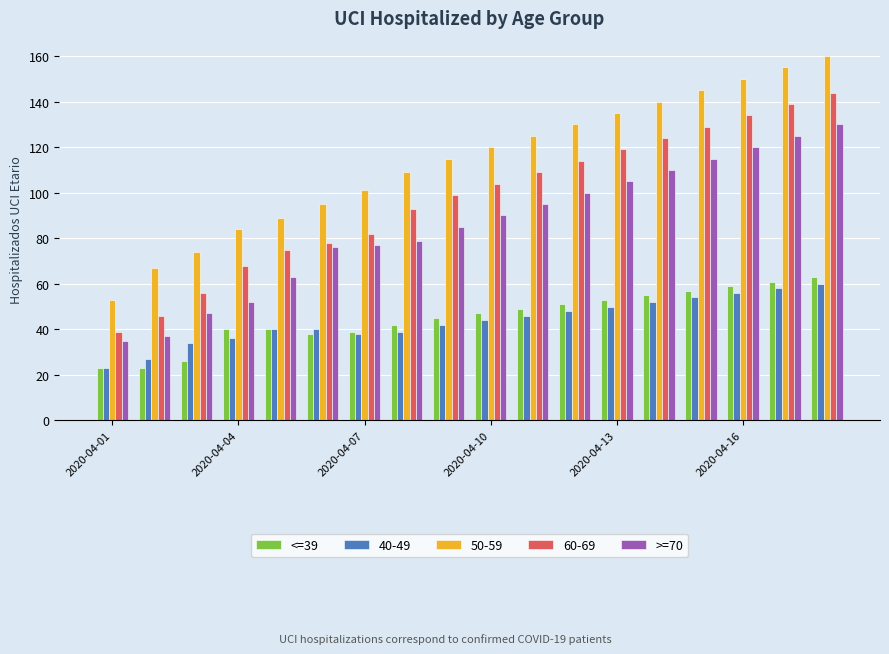

What is the maximum value shown in the chart?

160